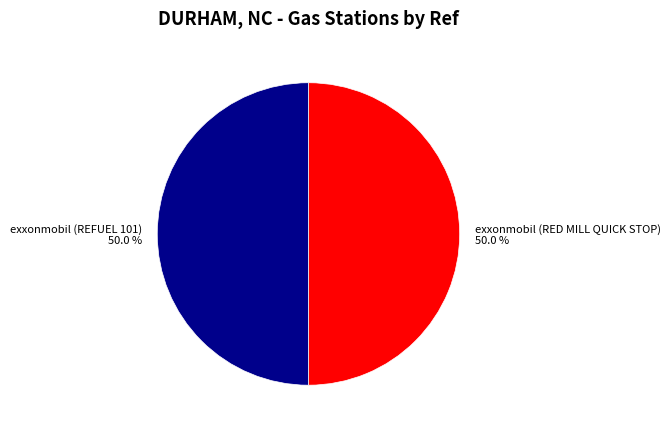

What is the ratio of the value at exxonmobil (REFUEL 101) to the value at exxonmobil (RED MILL QUICK STOP)?

1.0